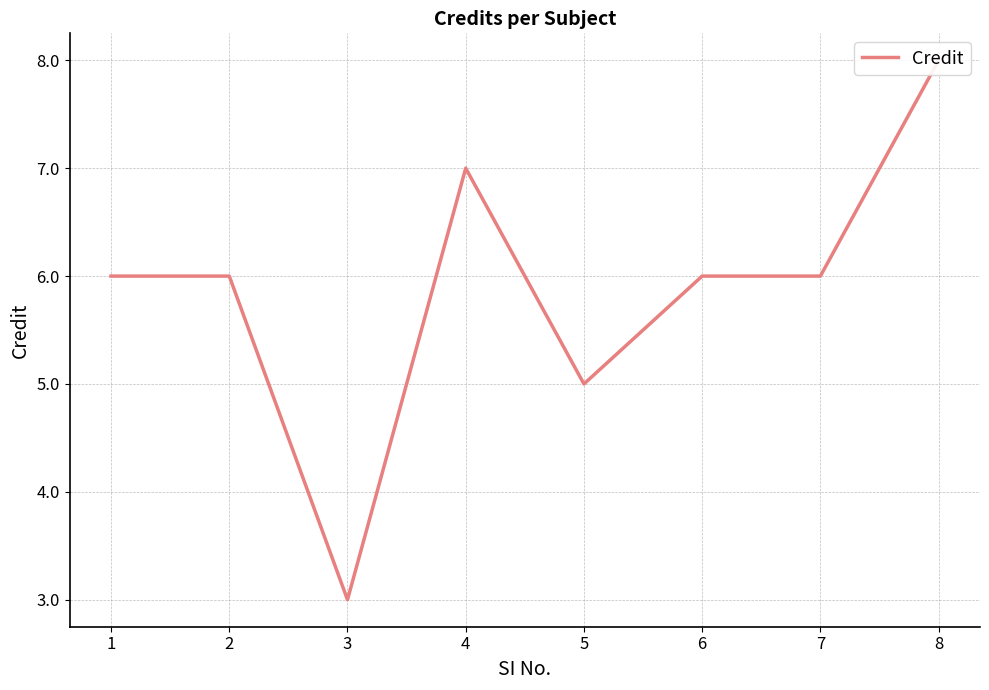

List the labels in order of value, largest first.

8, 4, 1, 2, 6, 7, 5, 3